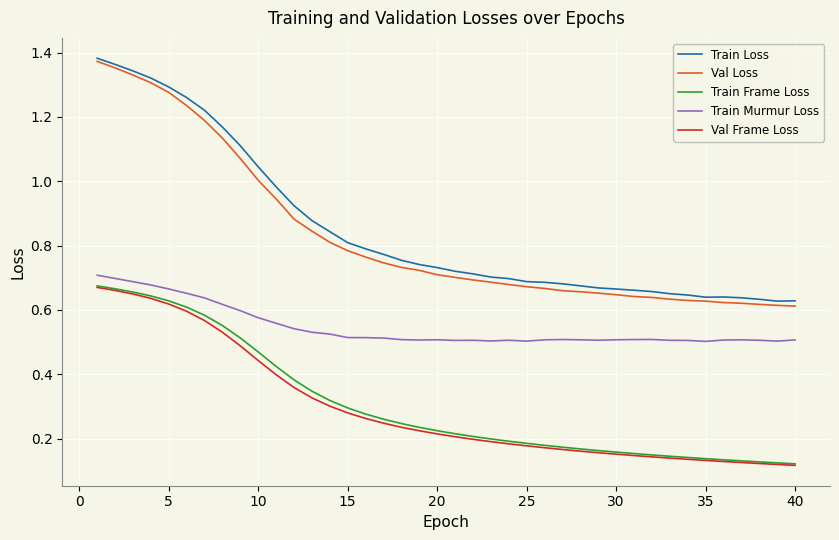

True or false: Train Loss and Train Frame Loss cross at least once.

False